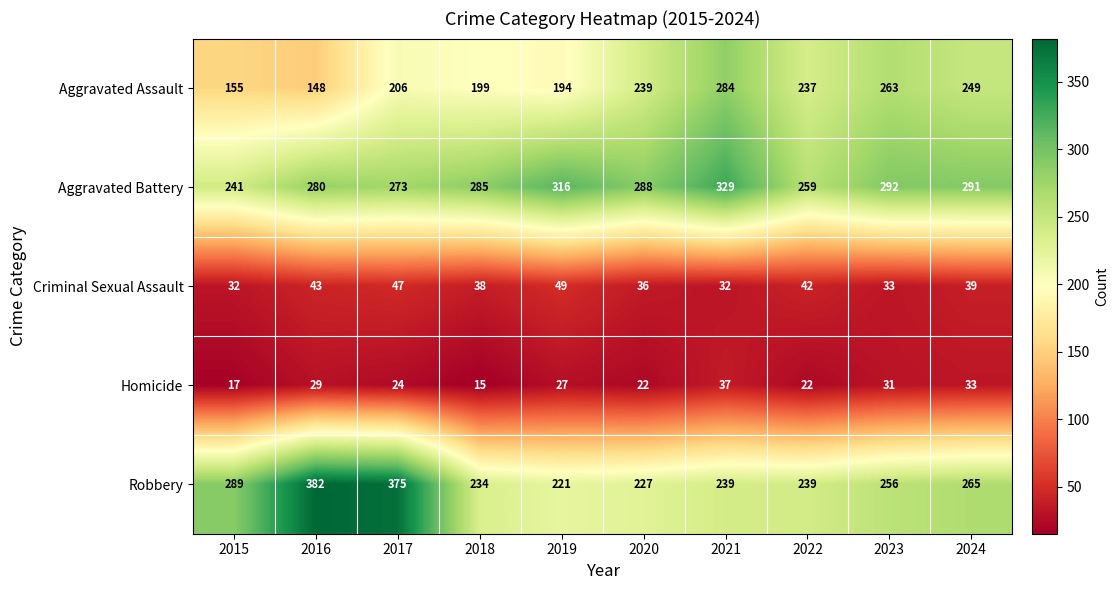

Between 2018 and 2022, which series saw the biggest shift?

Aggravated Assault